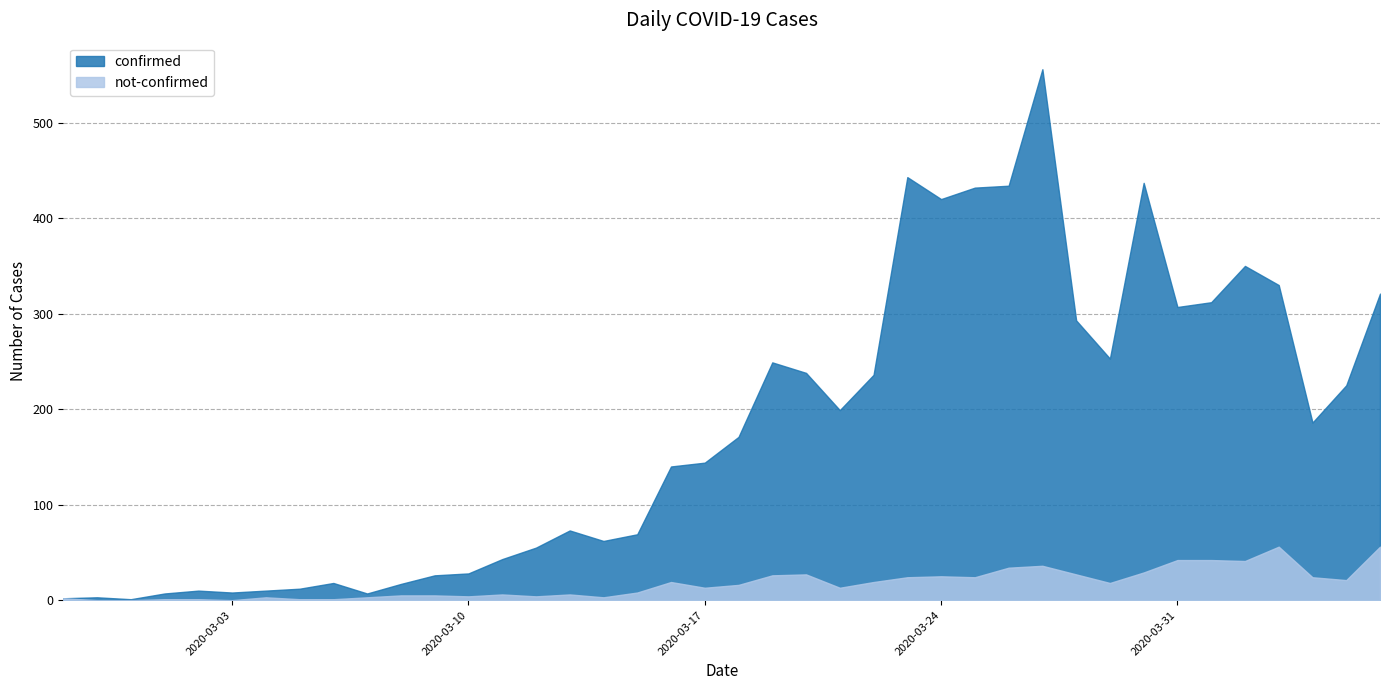

Which series has the largest range (max minus min)?

confirmed